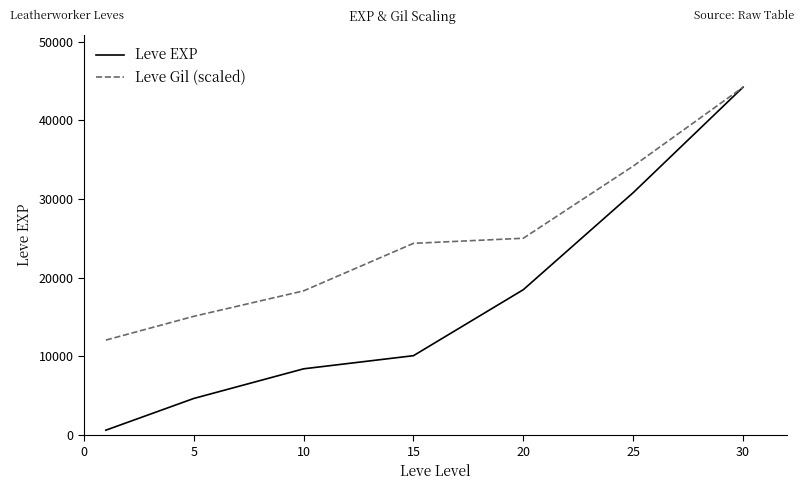

Which series has the largest total across all categories?

Leve Gil (scaled)